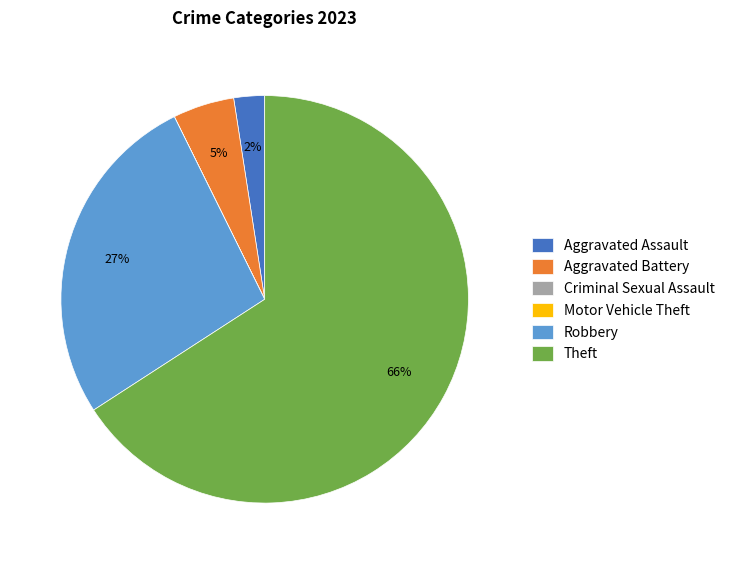

Which category has the biggest portion of the pie?

Theft